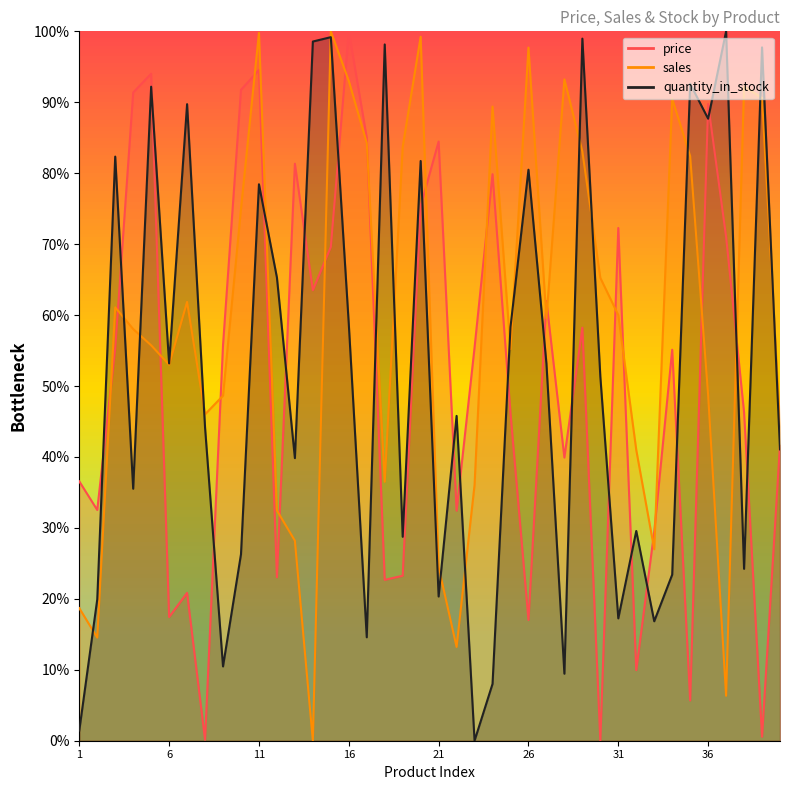

List the series in order of their peak value, highest first.

price, sales, quantity_in_stock